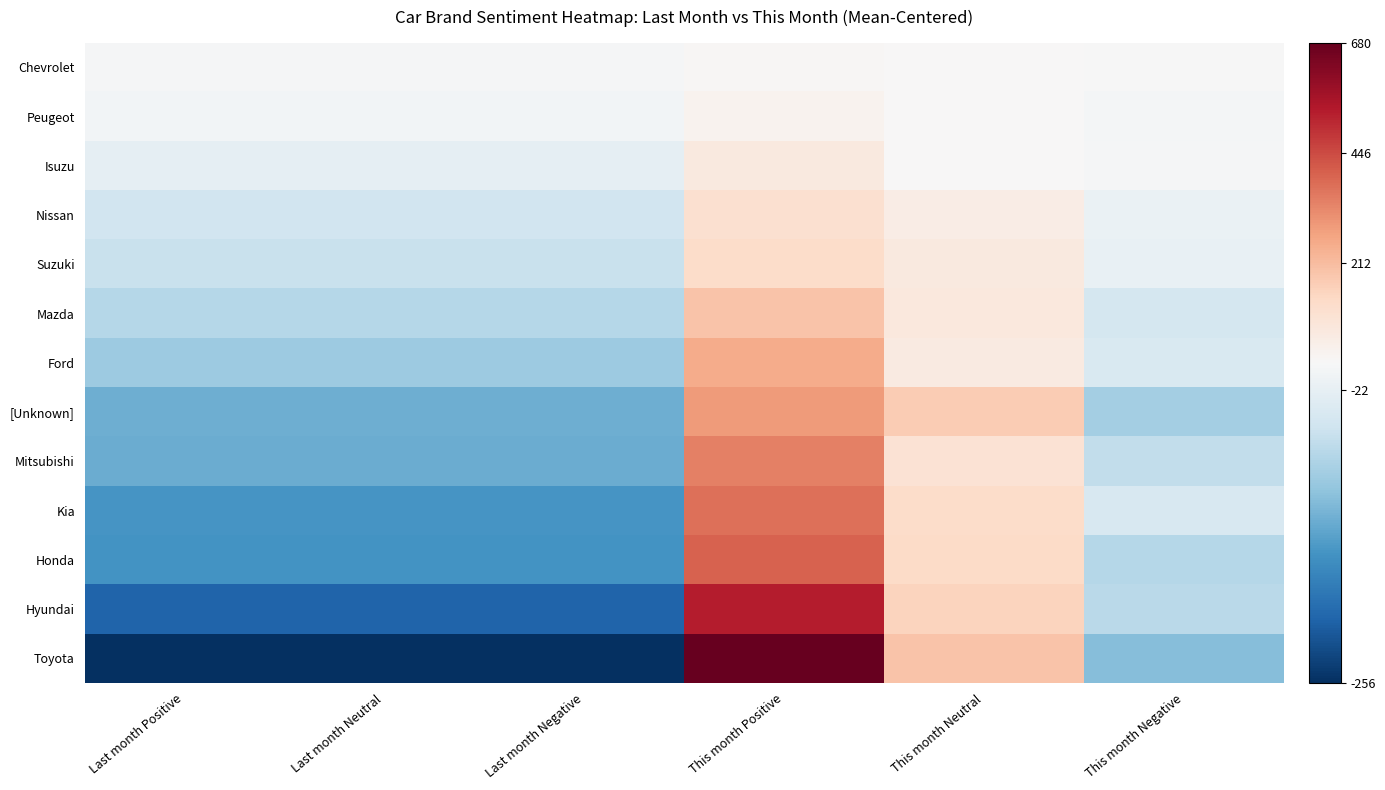

Rank the series at Last month Positive from highest to lowest value.

Chevrolet, Peugeot, Isuzu, Nissan, Suzuki, Mazda, Ford, [Unknown], Mitsubishi, Kia, Honda, Hyundai, Toyota